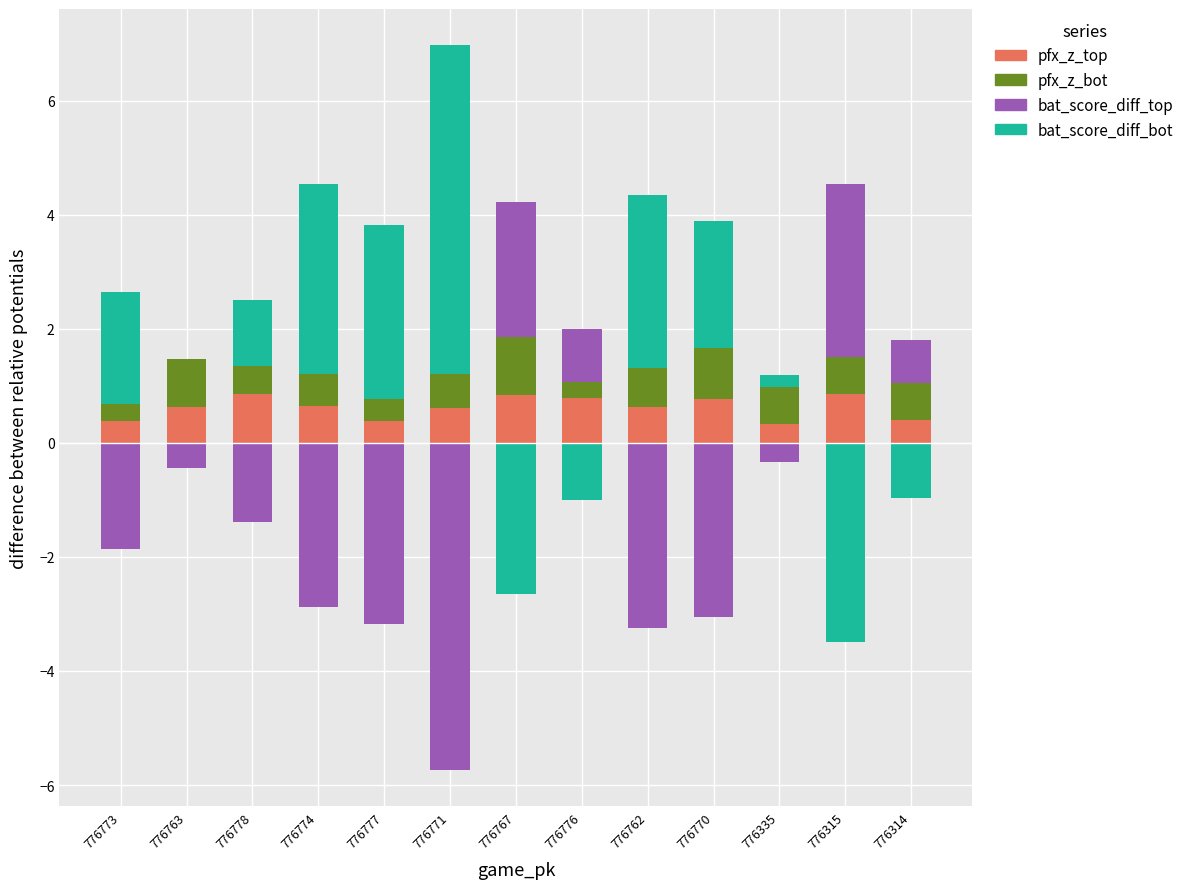

What is the maximum value for bat_score_diff_bot?

5.8